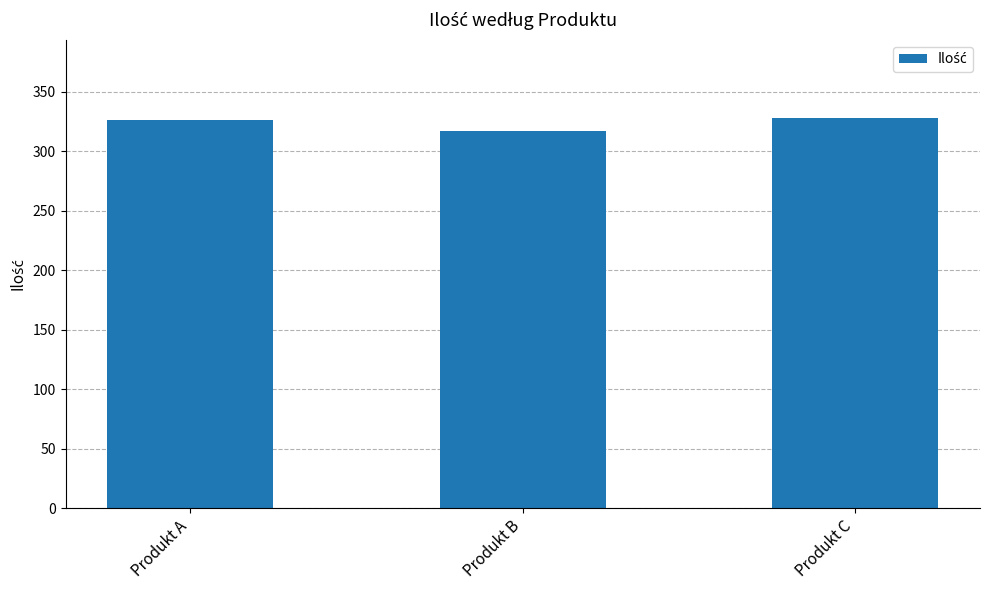

Are the bars horizontal?

No